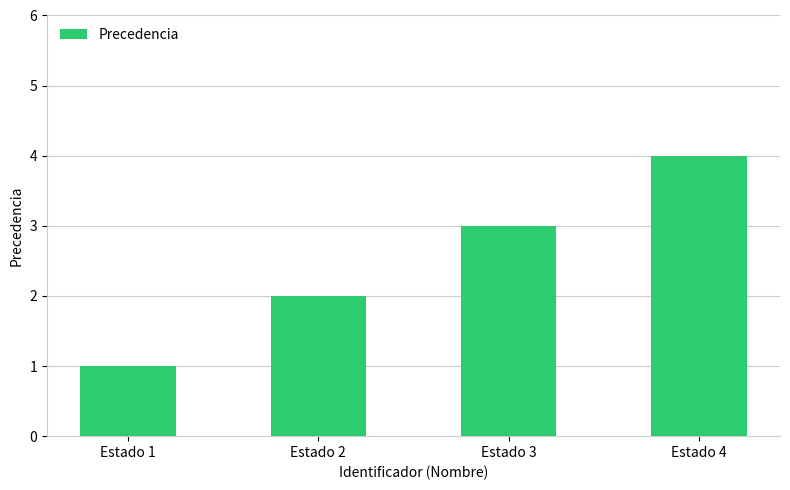

Are the bars horizontal?

No